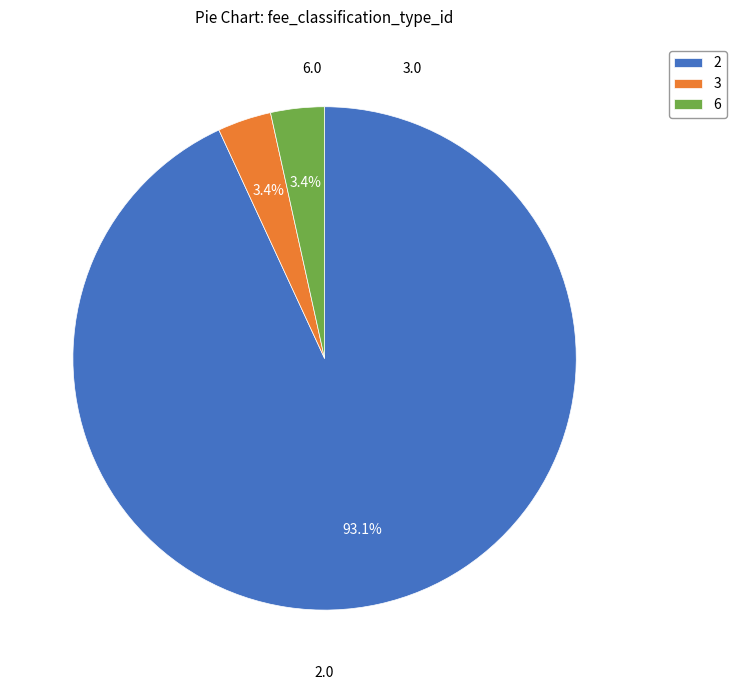

Approximately how many times larger is the value at 3 compared to 6?

1.0